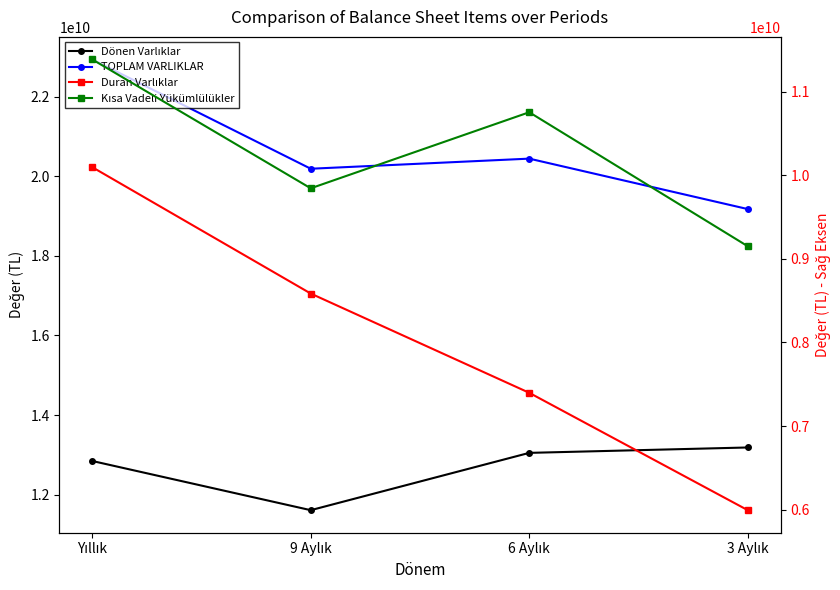

True or false: TOPLAM VARLIKLAR has more than 1 points higher than both neighbors.

False